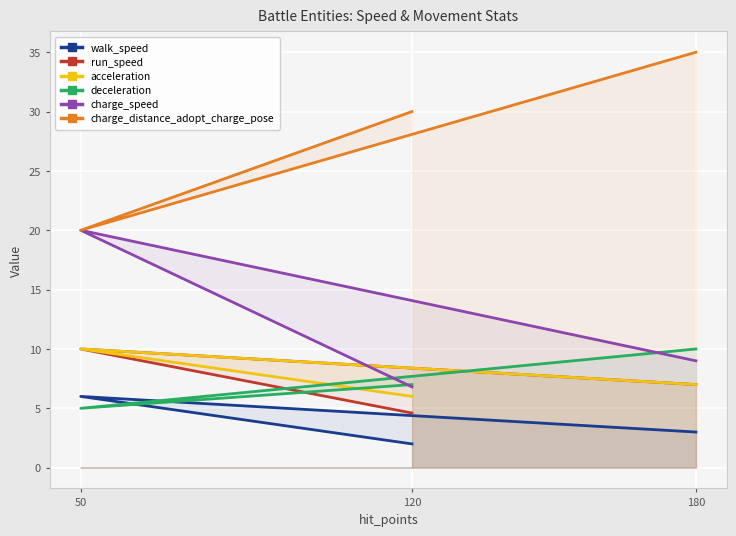

How many lines are shown in the chart?

6